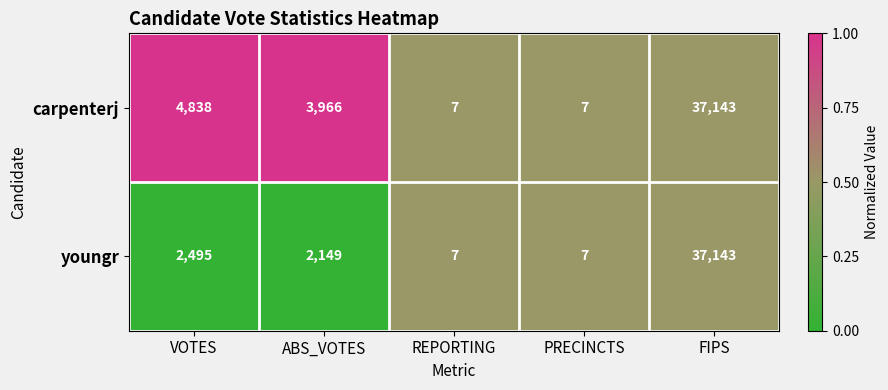

Which series has the largest total across all categories?

carpenterj